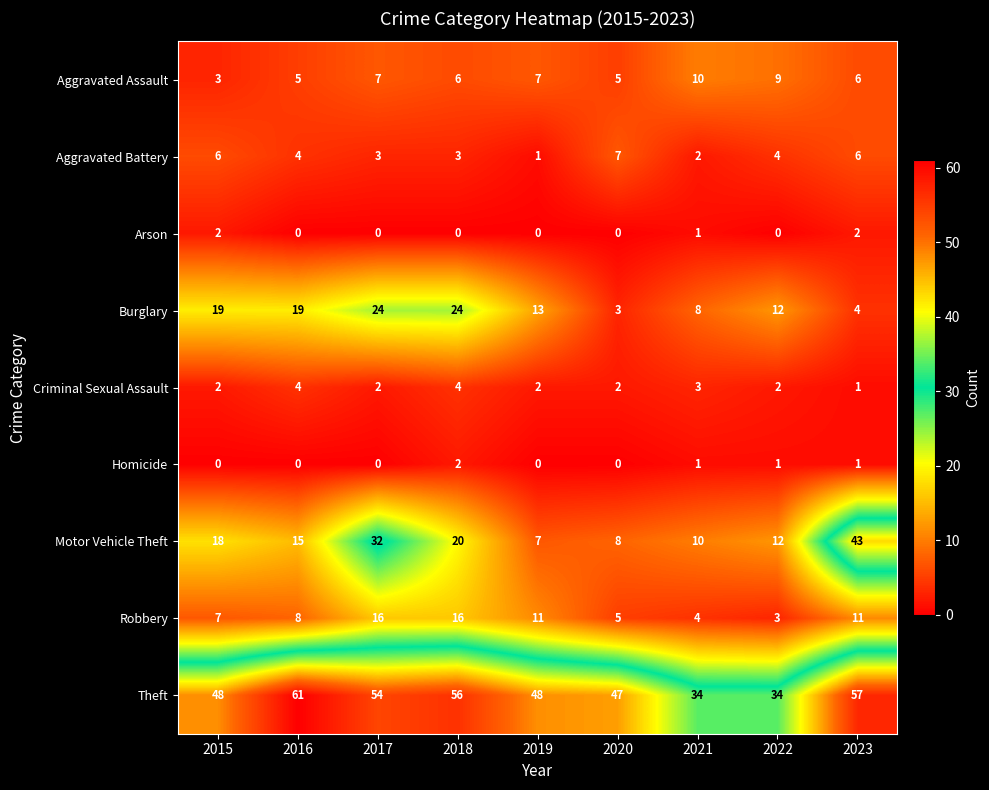

Which series changed the most between 2016 and 2021?

Theft